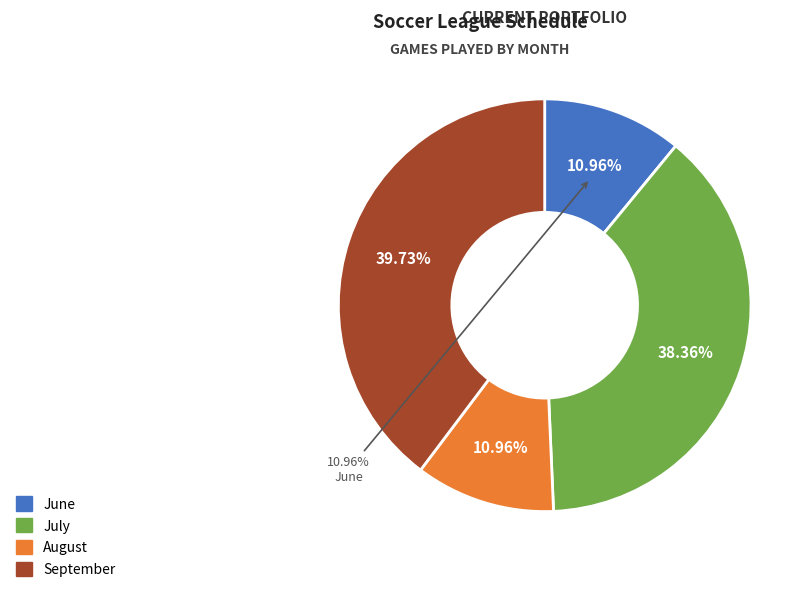

Does September represent more than half of the total?

No